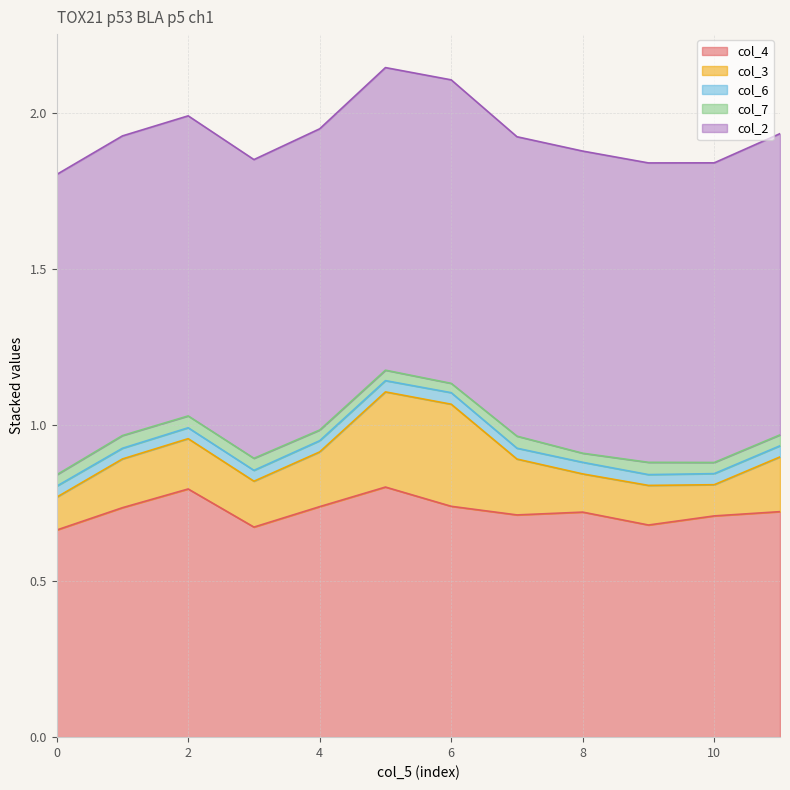

Which series has the widest spread of values?

col_3